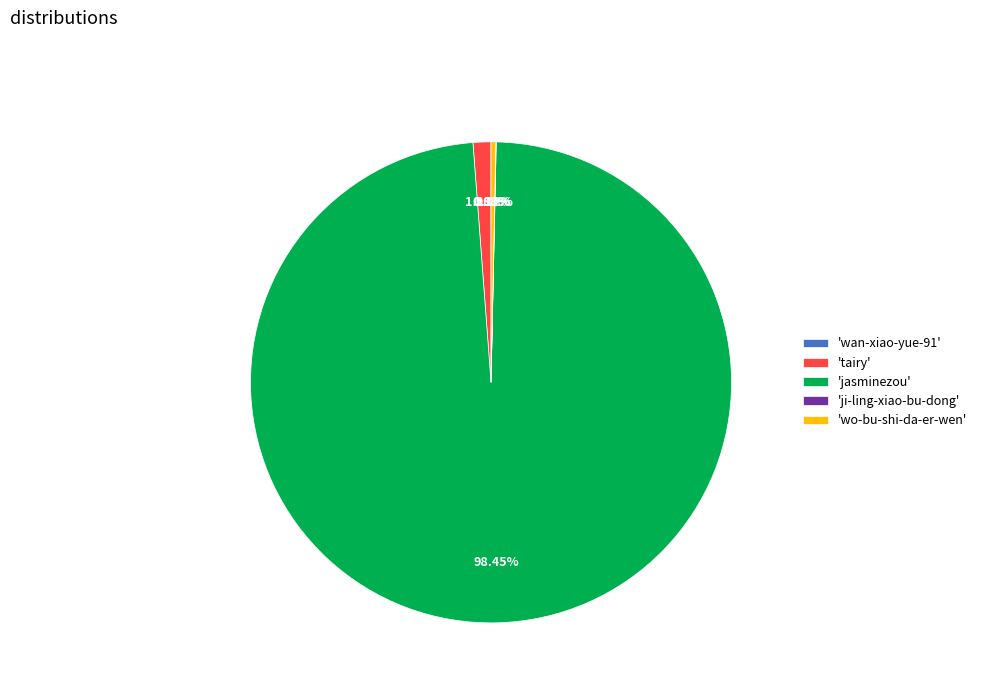

What is the majority slice?

'jasminezou'